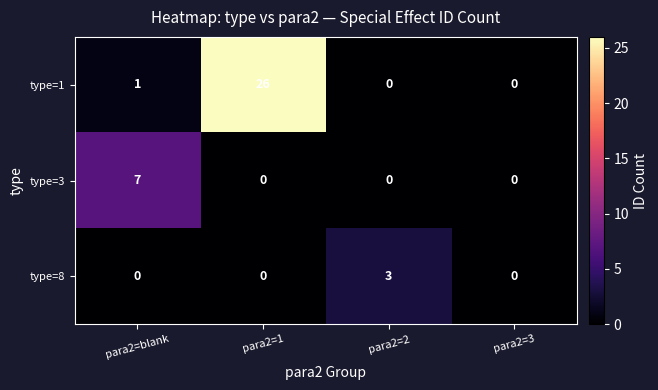

How many positive values does the type=3 series have?

1